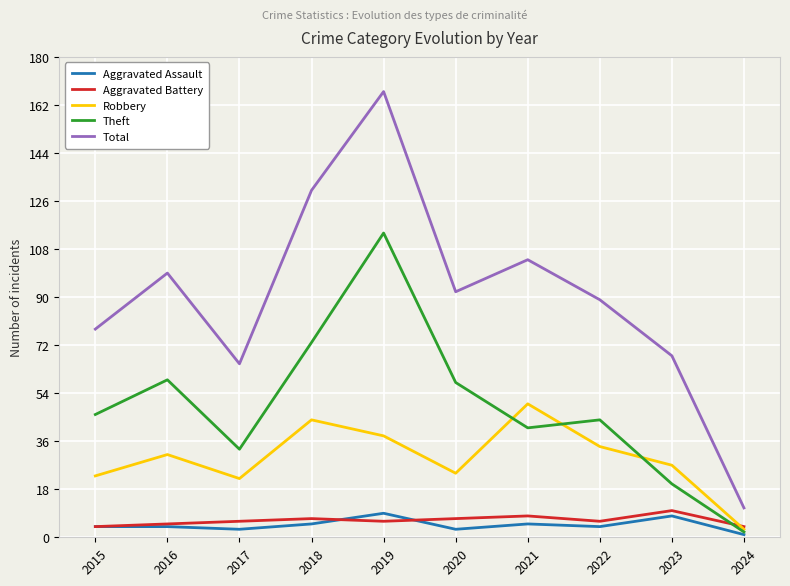

True or false: Total and Robbery cross at least once.

False